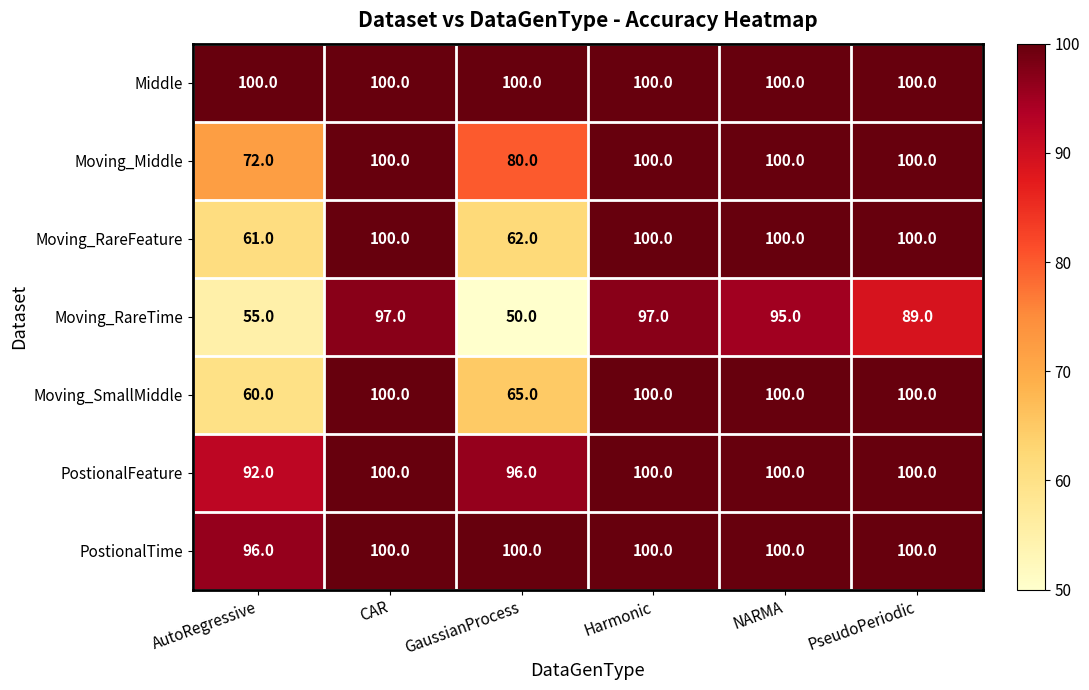

The Moving_RareTime series shows 145 at CAR. True or false?

False